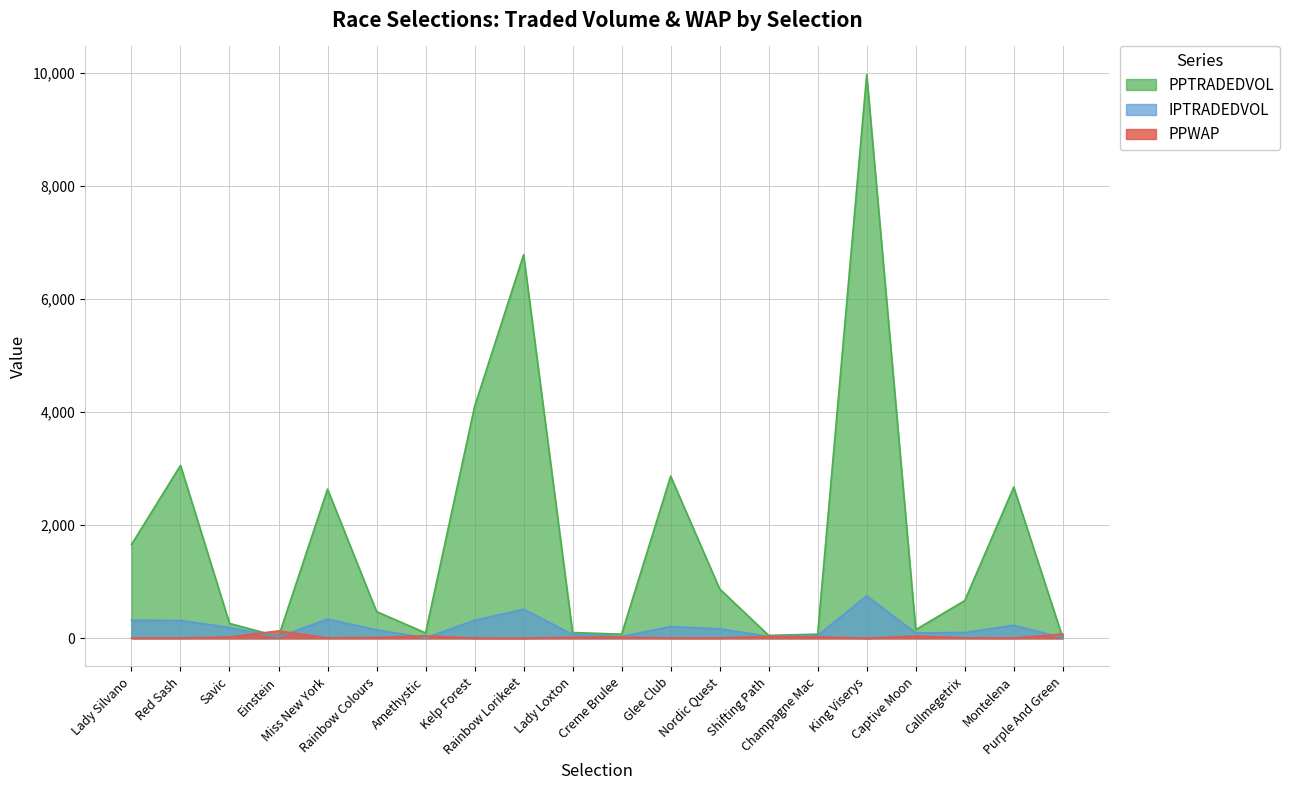

Which series ends up on top after the final intersection of PPWAP and IPTRADEDVOL?

PPWAP